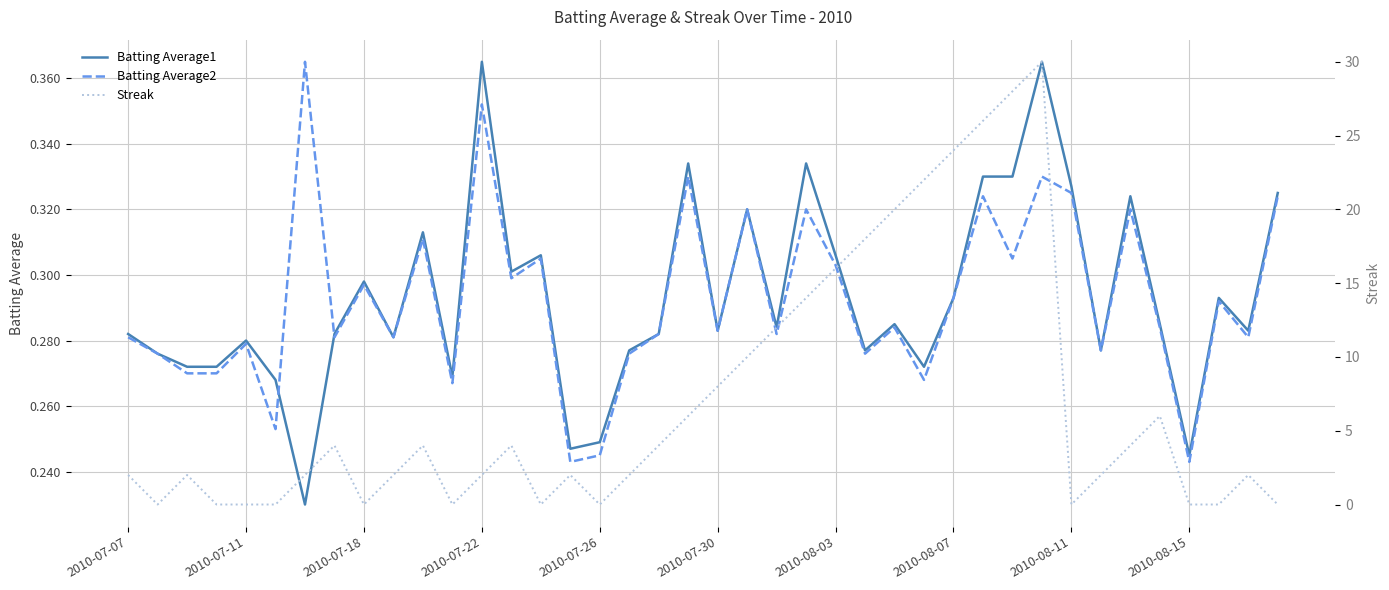

True or false: Batting Average2 has more than 2 interior local peaks.

True